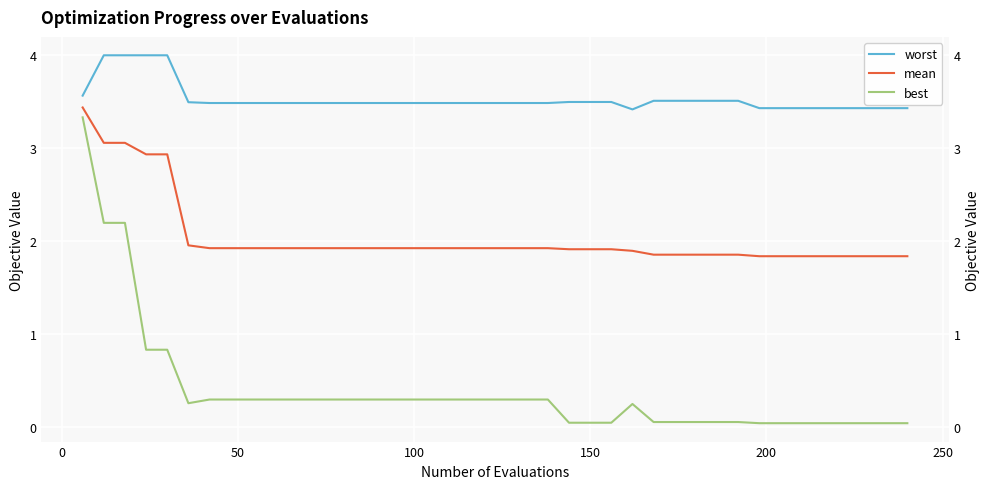

What are all the series names shown in the legend?

worst, mean, best